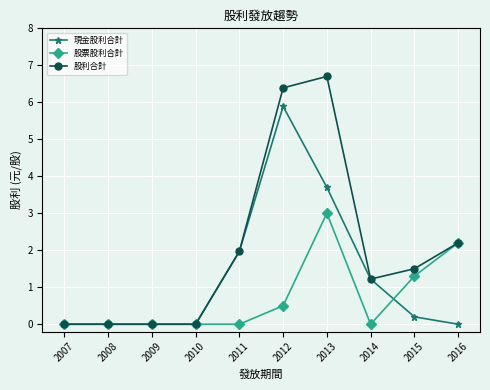

Reading right to left, list all the values displayed in this chart.

現金股利合計: 2016=0.0	2015=0.2	2014=1.2	2013=3.7	2012=5.9	2011=2.0	2010=0.0	2009=0.0	2008=0.0	2007=0.0
股票股利合計: 2016=2.2	2015=1.3	2014=0.0	2013=3.0	2012=0.5	2011=0.0	2010=0.0	2009=0.0	2008=0.0	2007=0.0
股利合計: 2016=2.2	2015=1.5	2014=1.2	2013=6.7	2012=6.4	2011=2.0	2010=0.0	2009=0.0	2008=0.0	2007=0.0